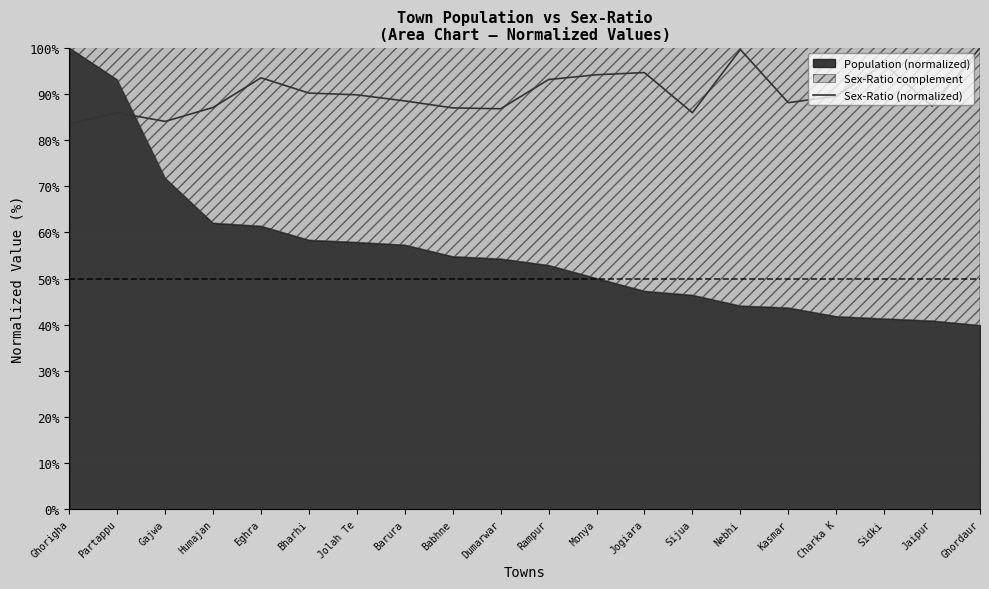

At which label is the value closest to 91?

Bharhi